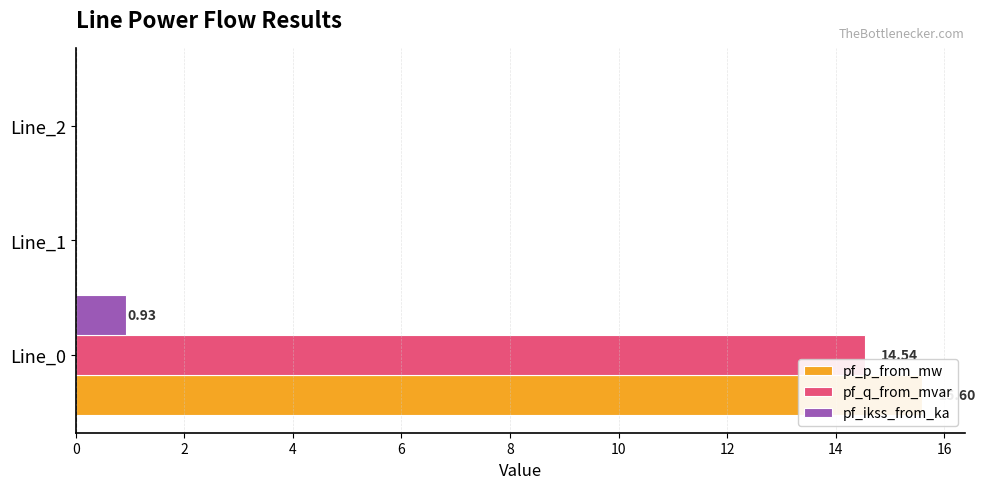

Are the bars grouped side by side (vs. stacked)?

Yes